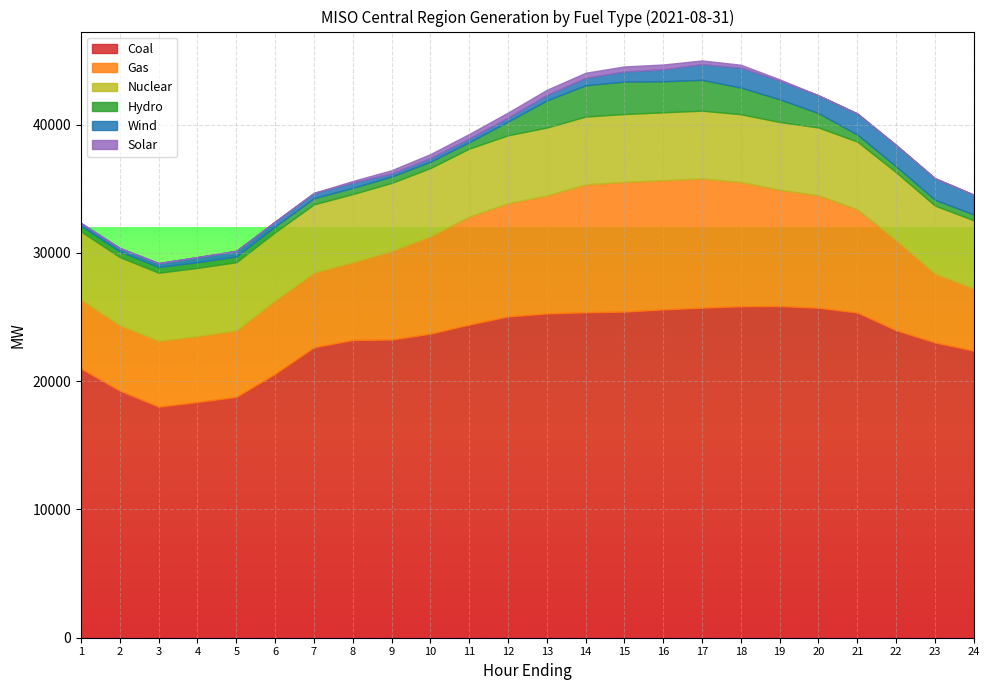

The value of Wind at 17 is 1220.1. True or false?

True